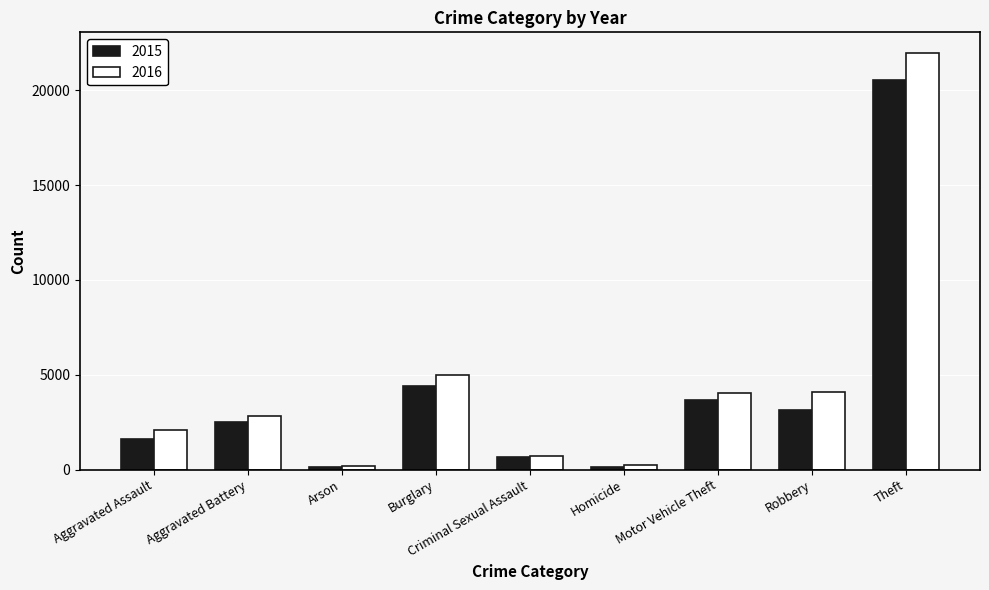

Which category has the highest value across all series?

Theft